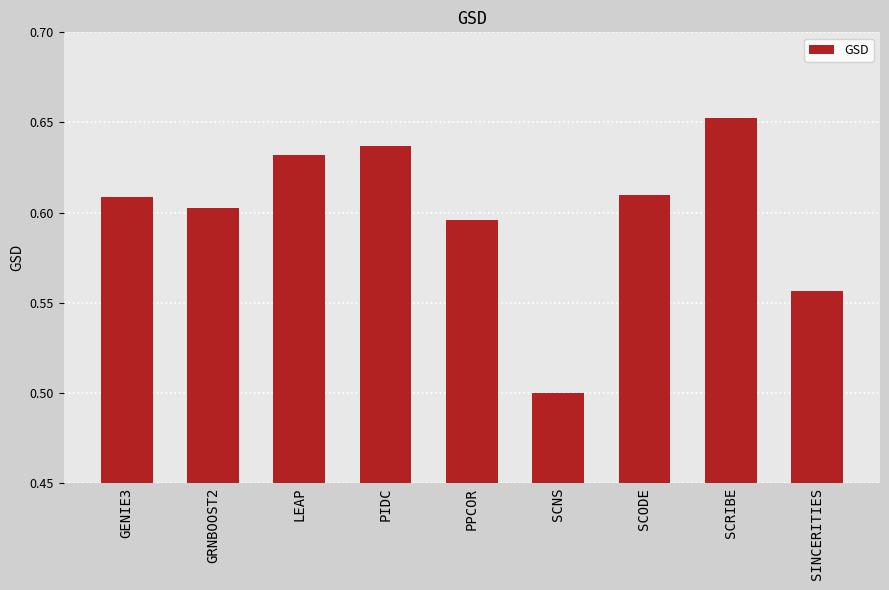

Between SINCERITIES and LEAP, which is larger?

LEAP